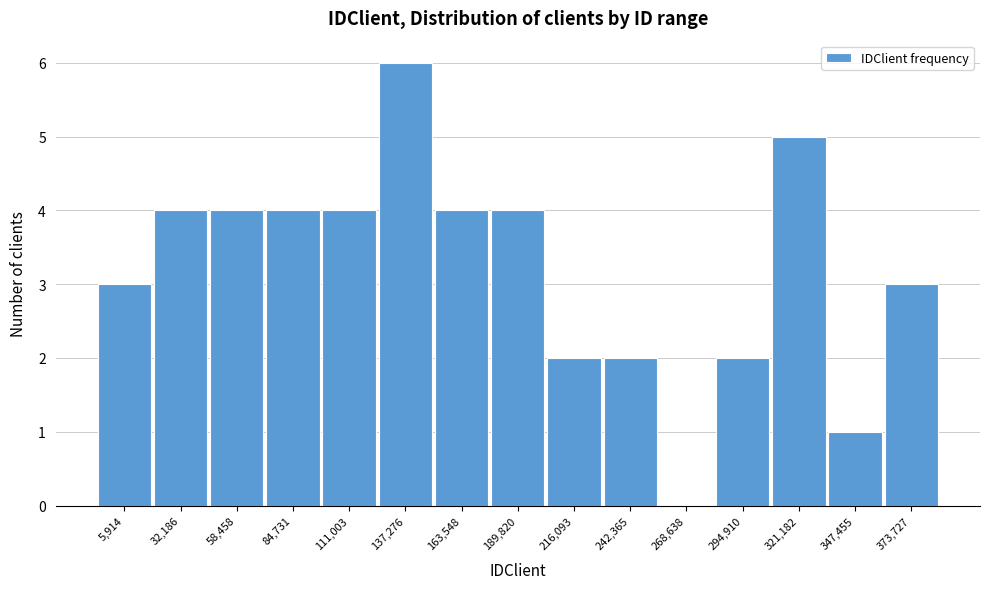

Reading left to right, what are all the values shown in this chart?

5,914=3	32,186=4	58,458=4	84,731=4	111,003=4	137,276=6	163,548=4	189,820=4	216,093=2	242,365=2	268,638=0	294,910=2	321,182=5	347,455=1	373,727=3